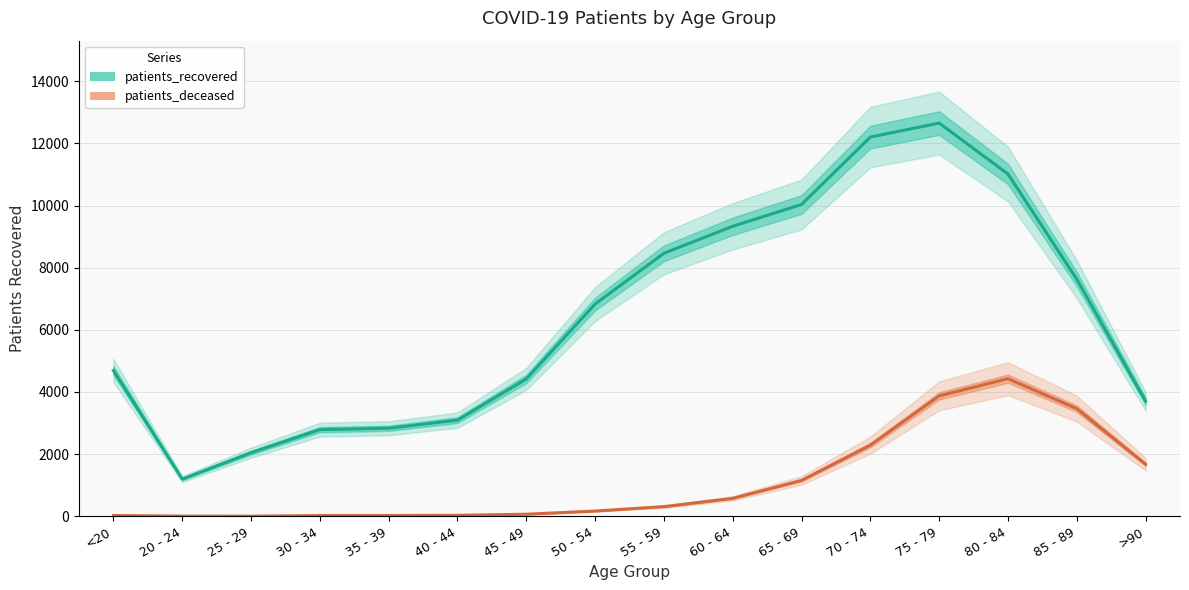

Is it true that patients_recovered equals 2047.0 at 25 - 29?

True